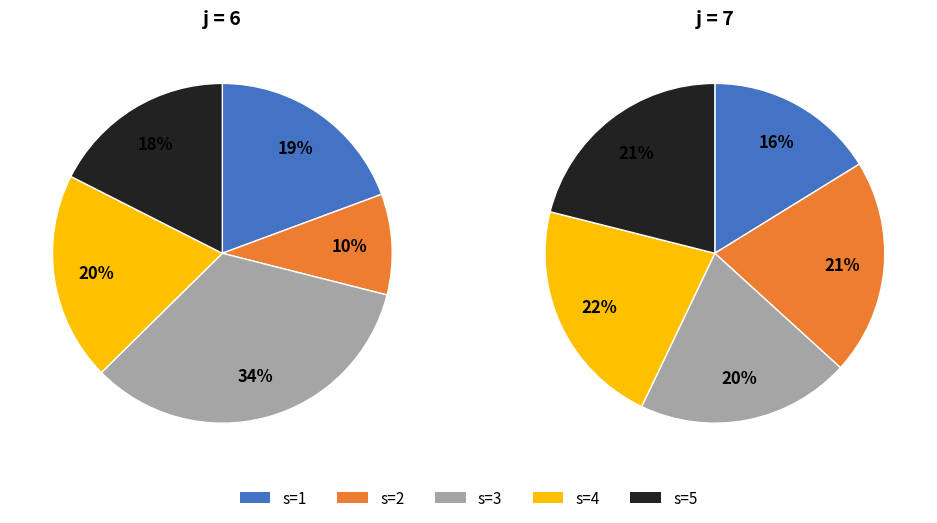

To the nearest percent, what is the combined percentage of s=5 and s=3?

51%